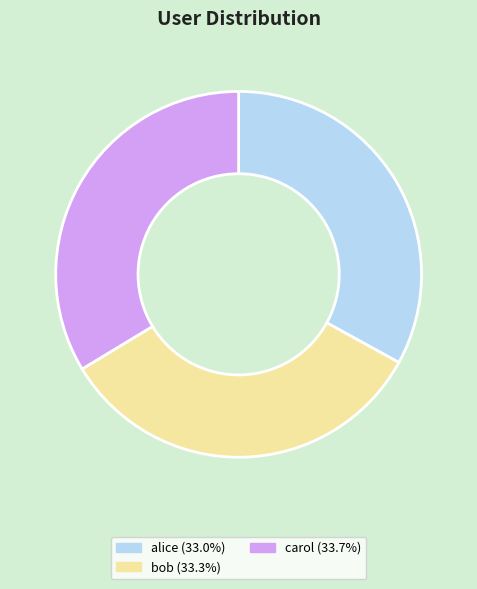

How many slices are in this pie chart?

3